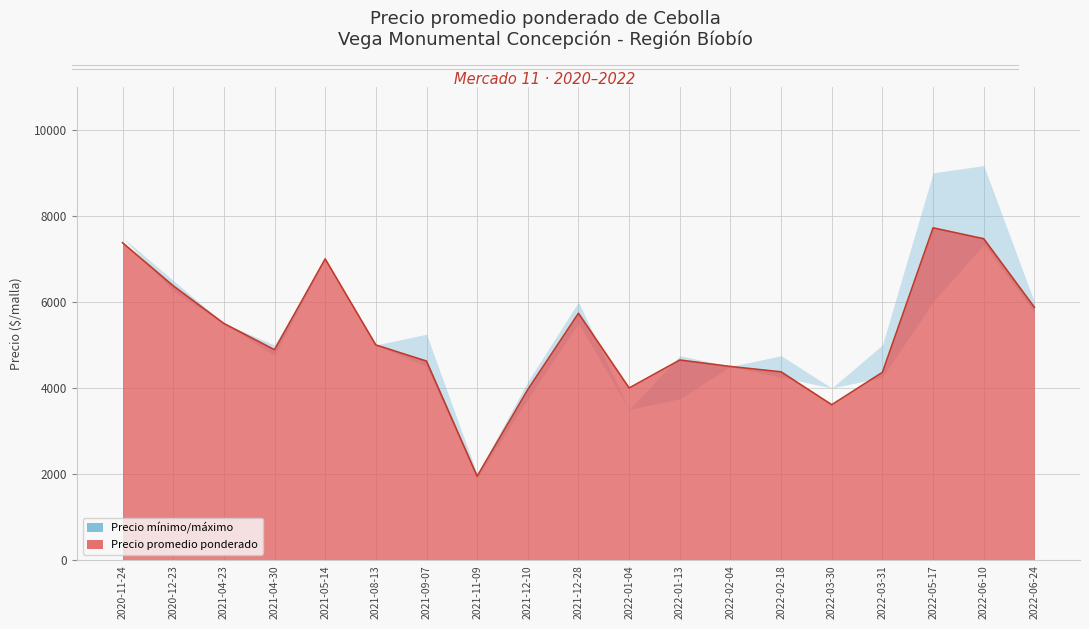

What is the smallest value displayed?

1900